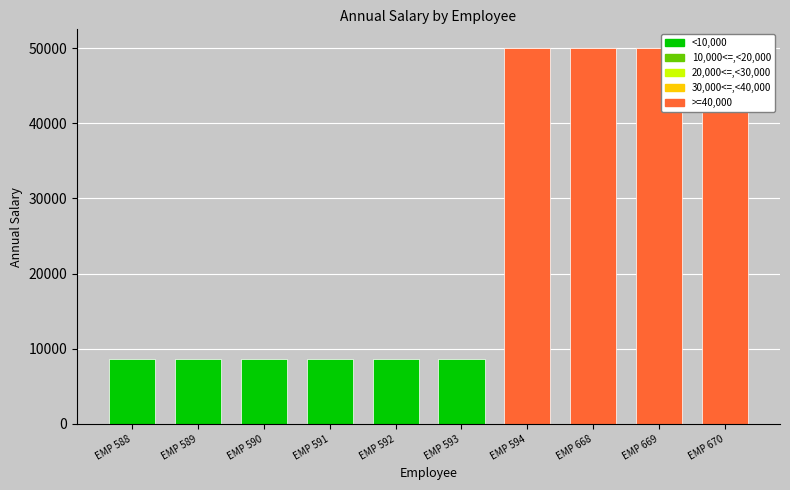

What is the average value?

25180.3